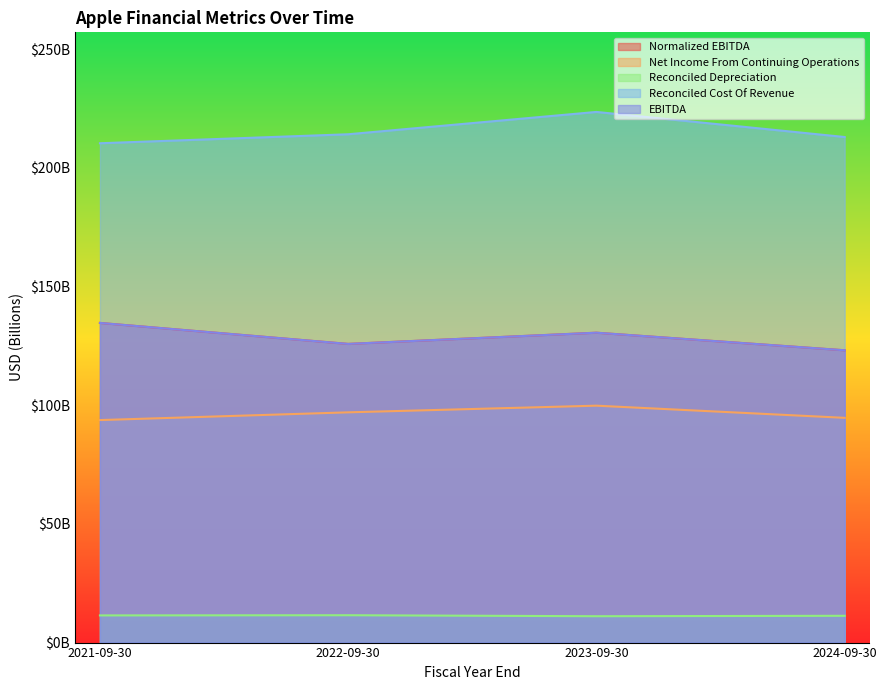

True or false: Reconciled Cost Of Revenue and Net Income From Continuing Operations cross at least once.

False